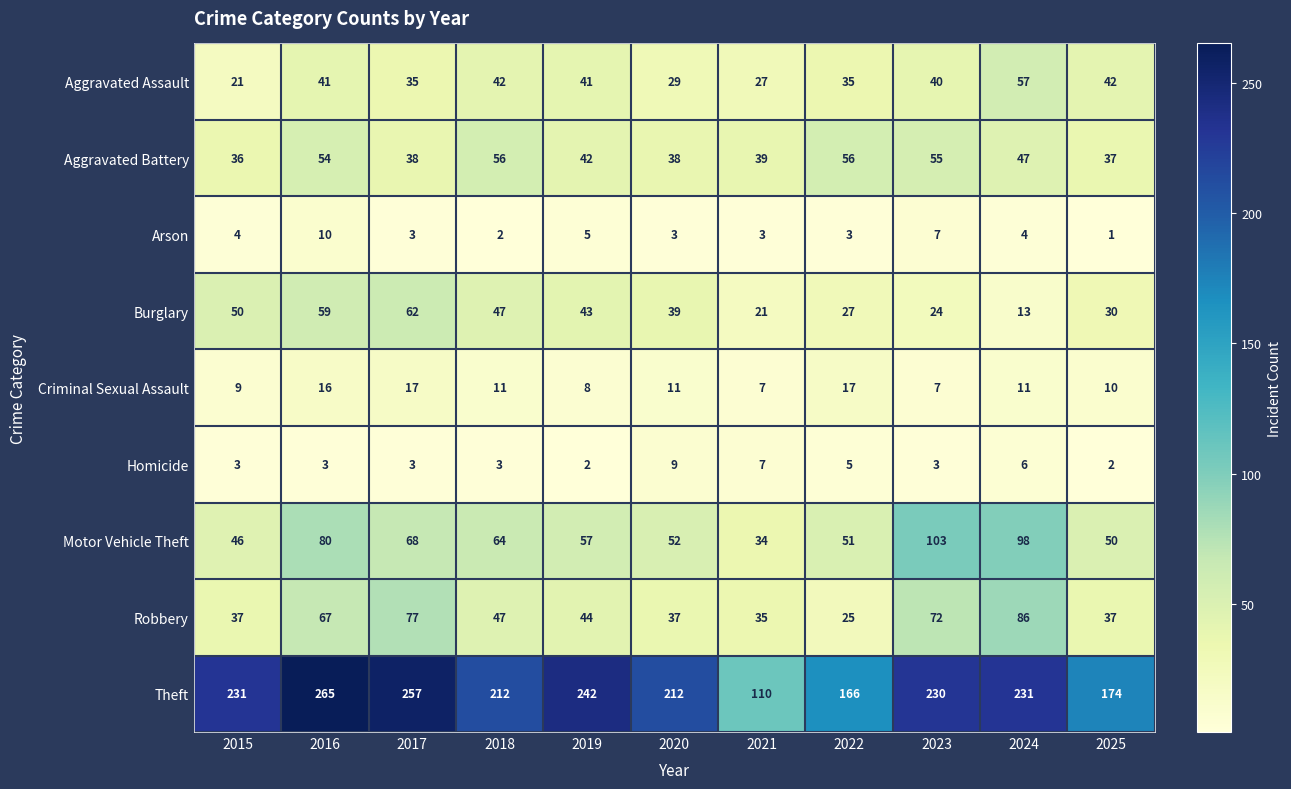

What is the approximate value of Burglary at 2015?

50